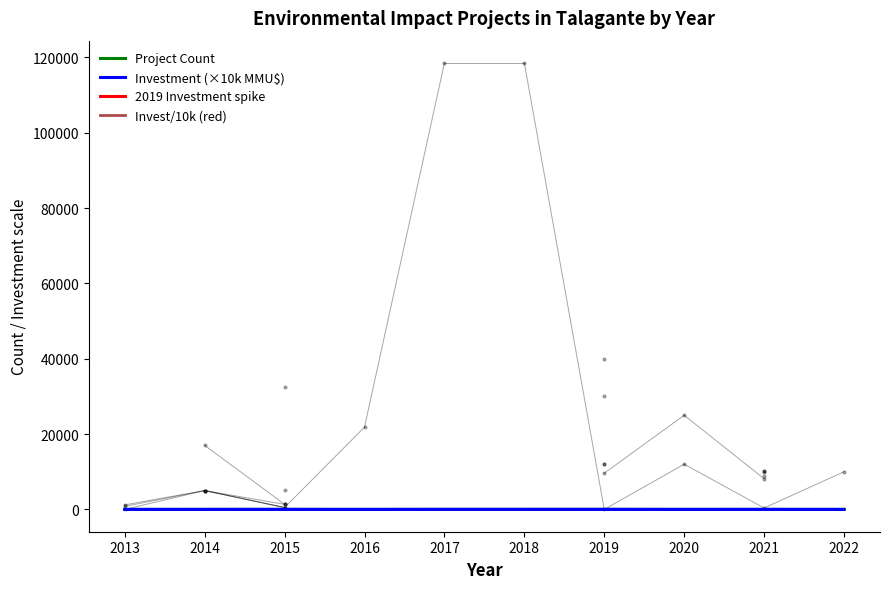

Between 2014 and 2013, which is larger?

2014